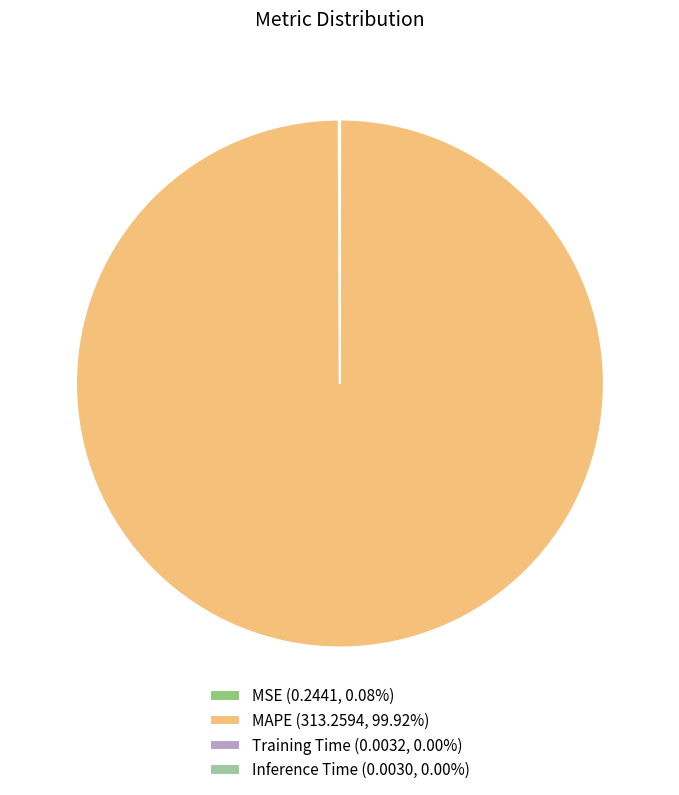

Does any single category account for the majority?

Yes